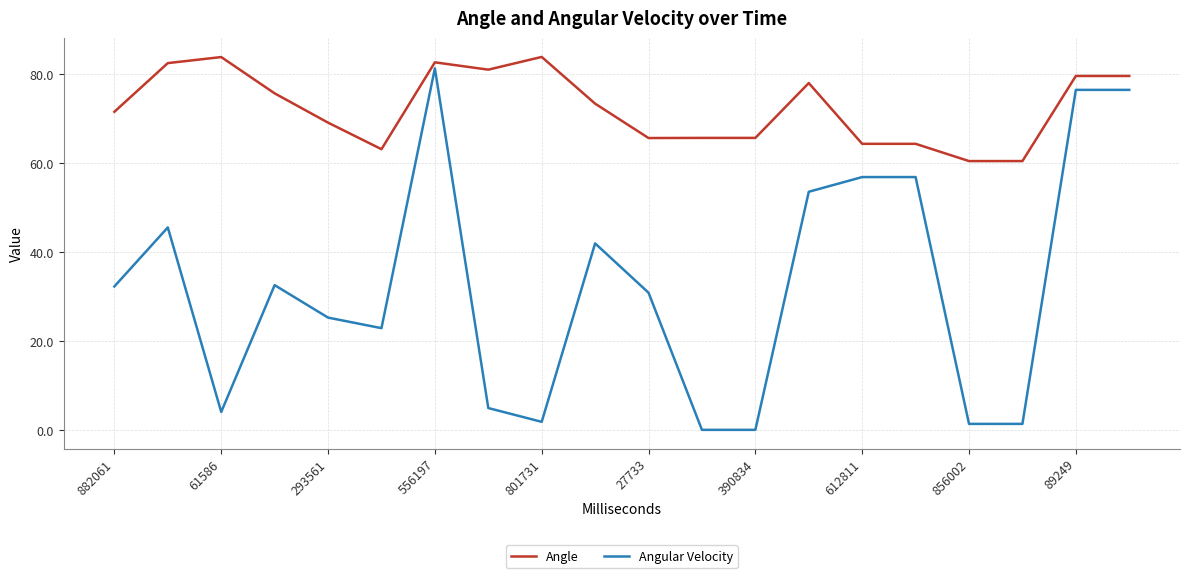

Which series has the largest total across all categories?

Angle